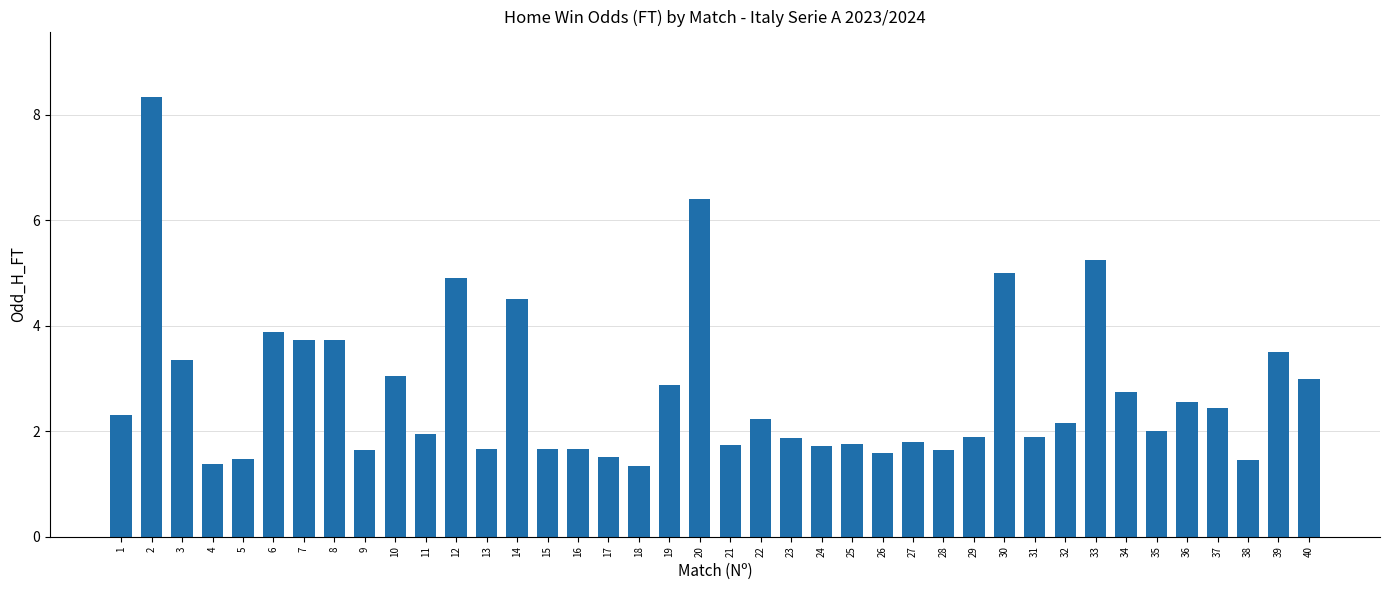

Where is the data nearest to the value 4?

6